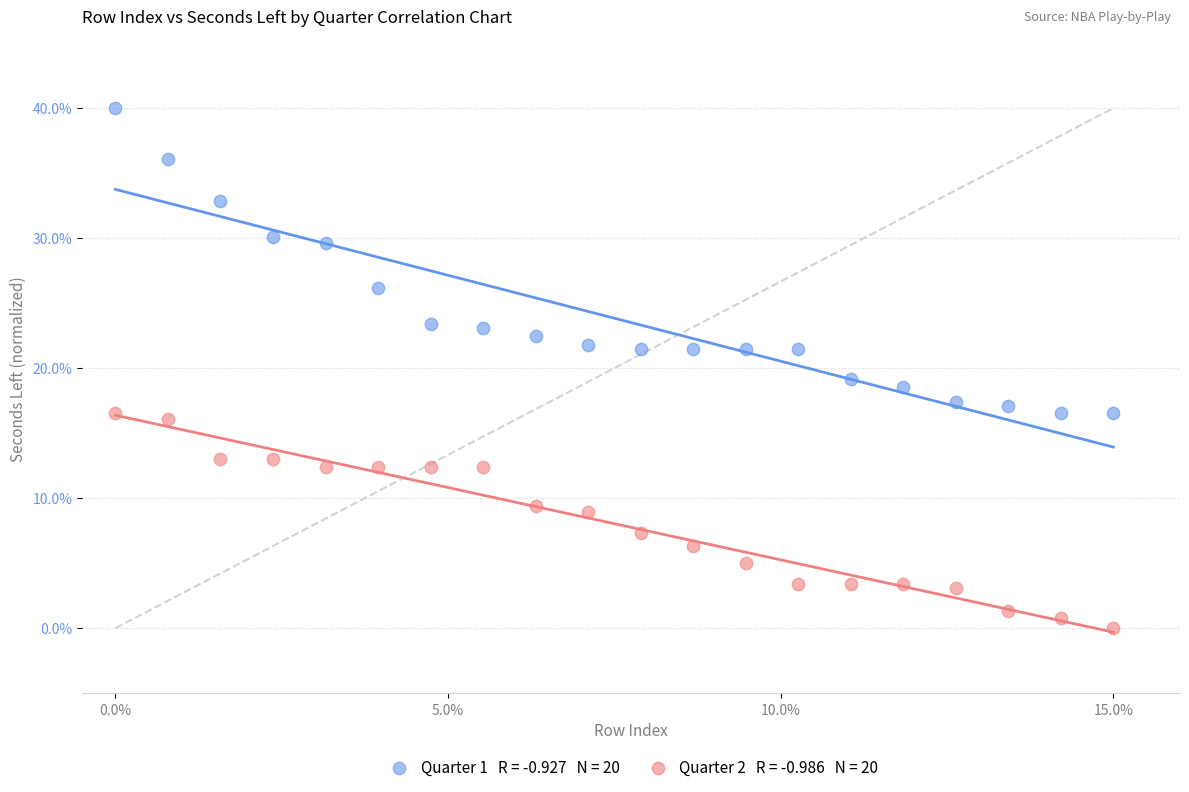

Across all series, what Y value is closest to 20?

19.2